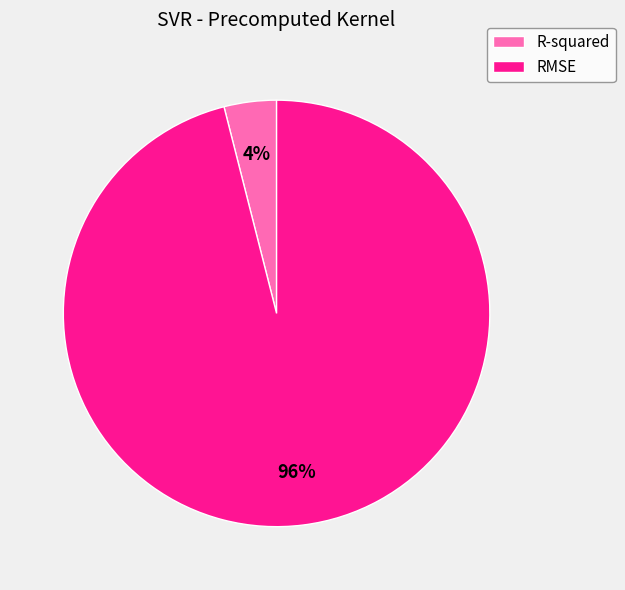

Count the number of slices in the pie.

2